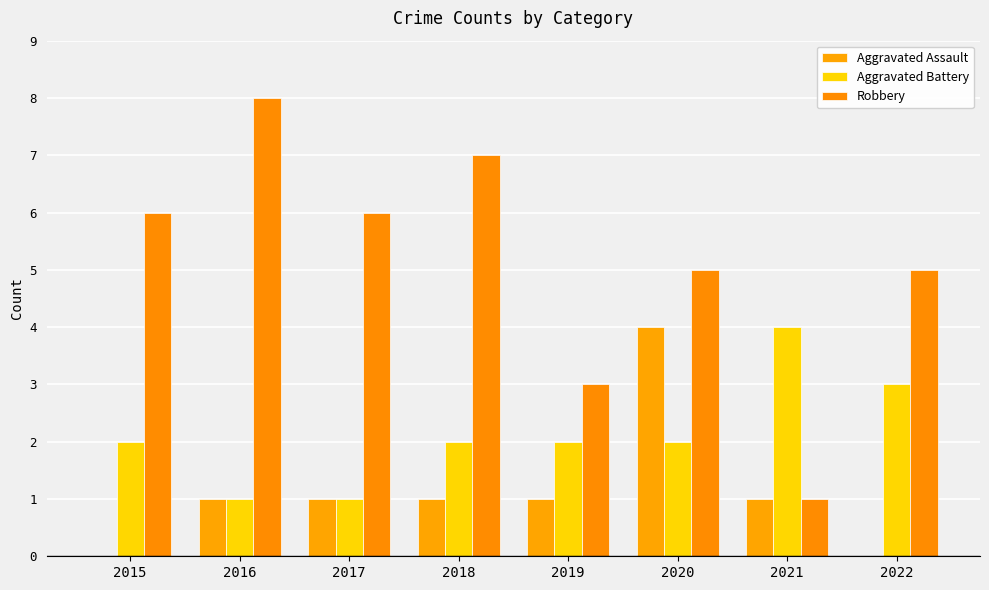

How many groups of bars are there?

8